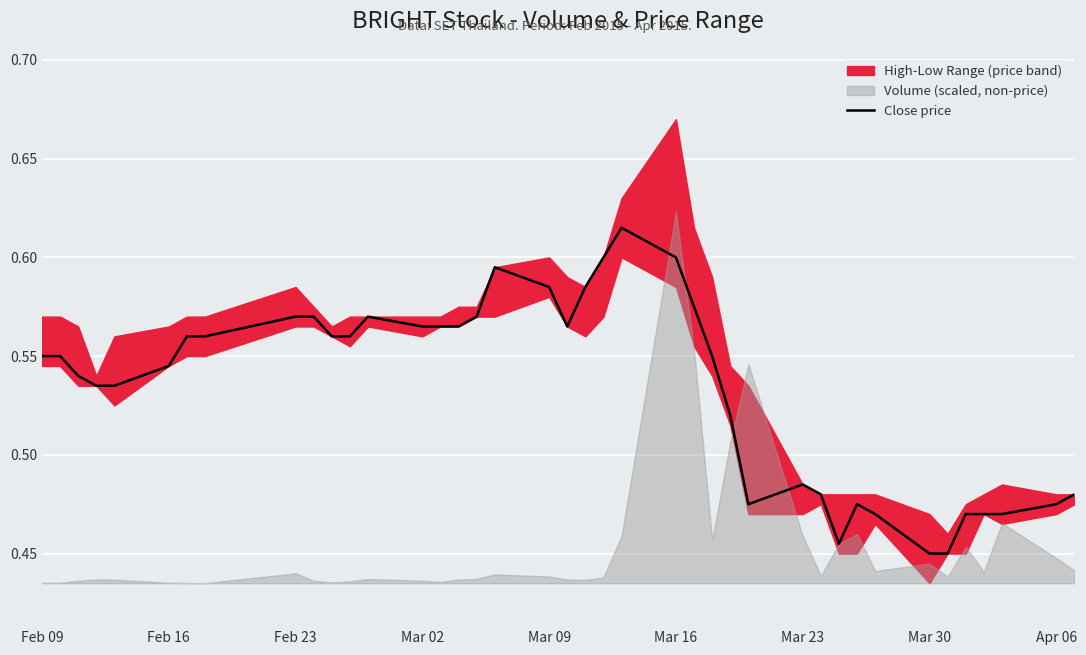

How many points are lower than both their immediate neighbors (excluding endpoints)?

3